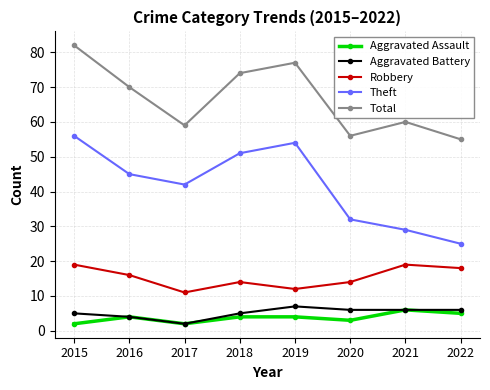

True or false: Aggravated Battery and Robbery cross at least once.

False